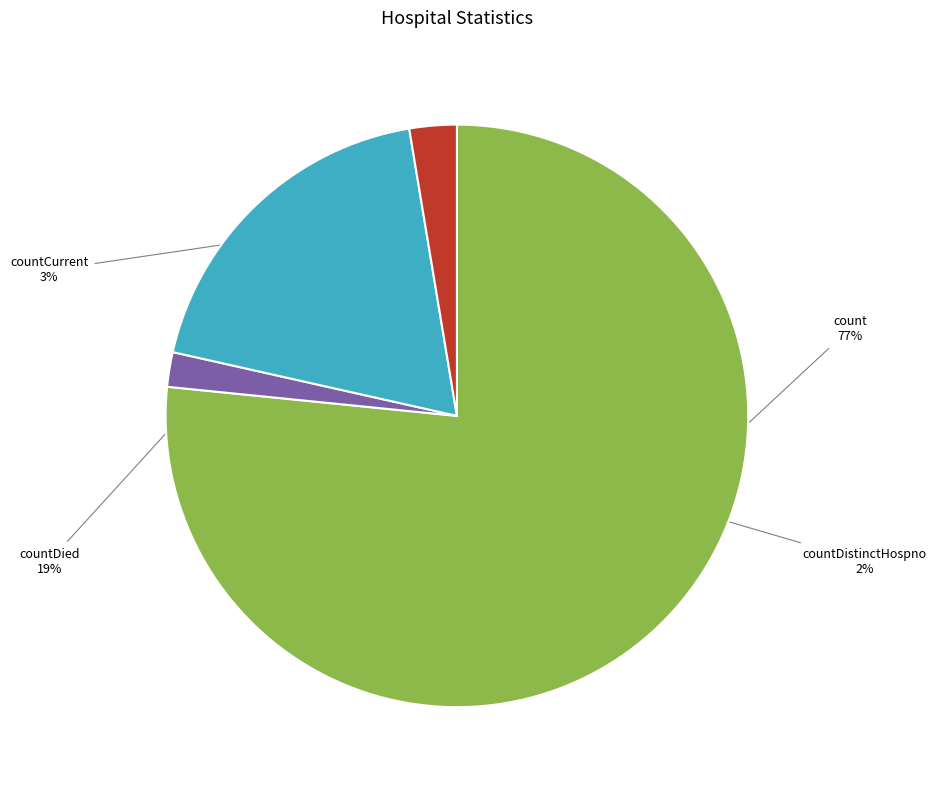

How many slices are in this pie chart?

4